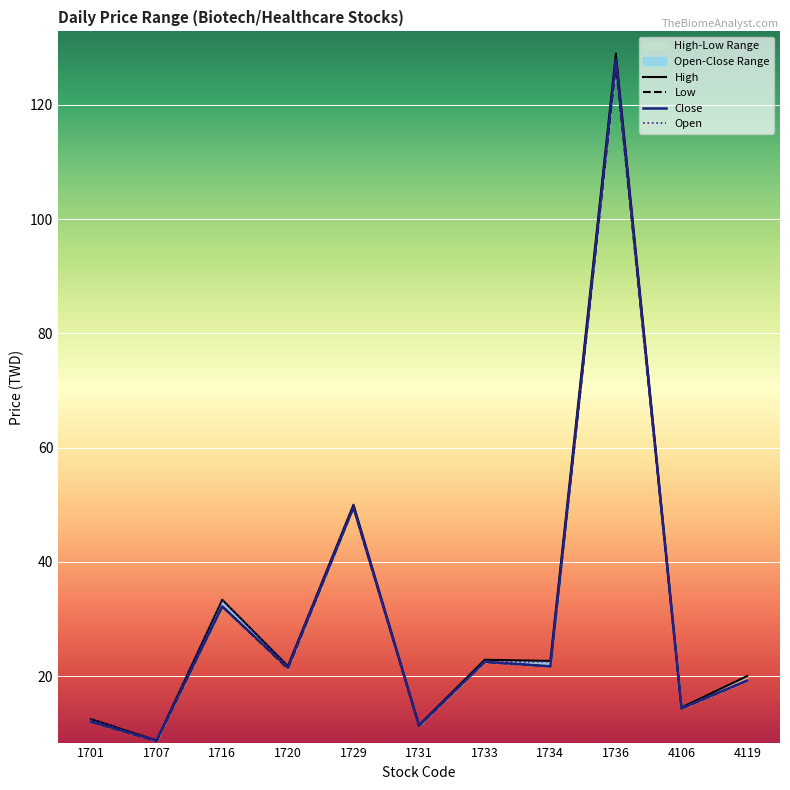

At how many categories does at least one series exceed 45?

2